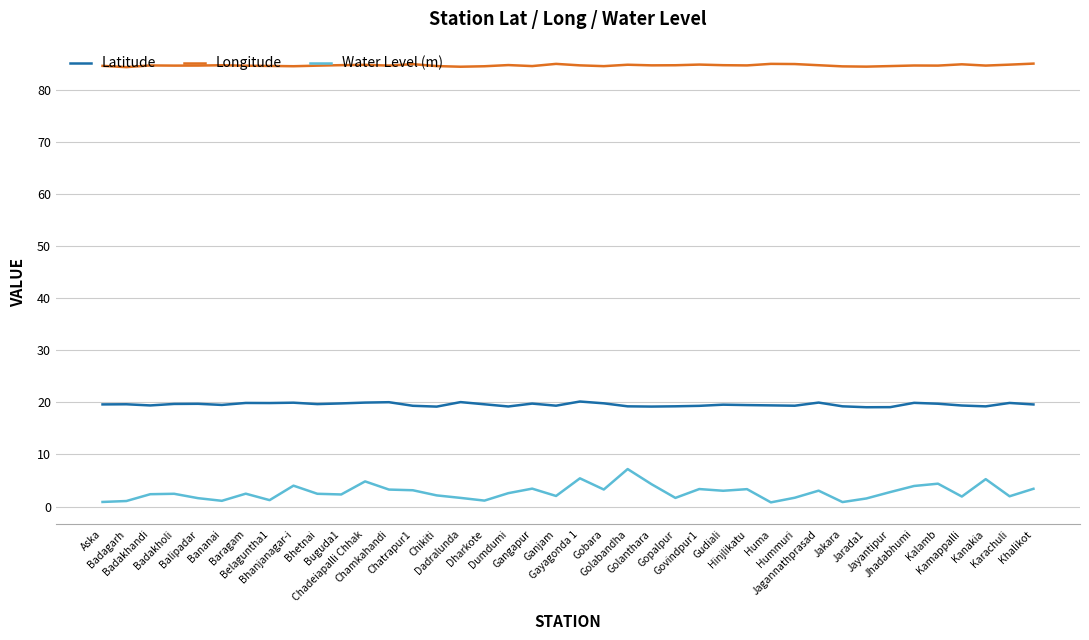

True or false: Water Level (m) and Longitude cross at least once.

False